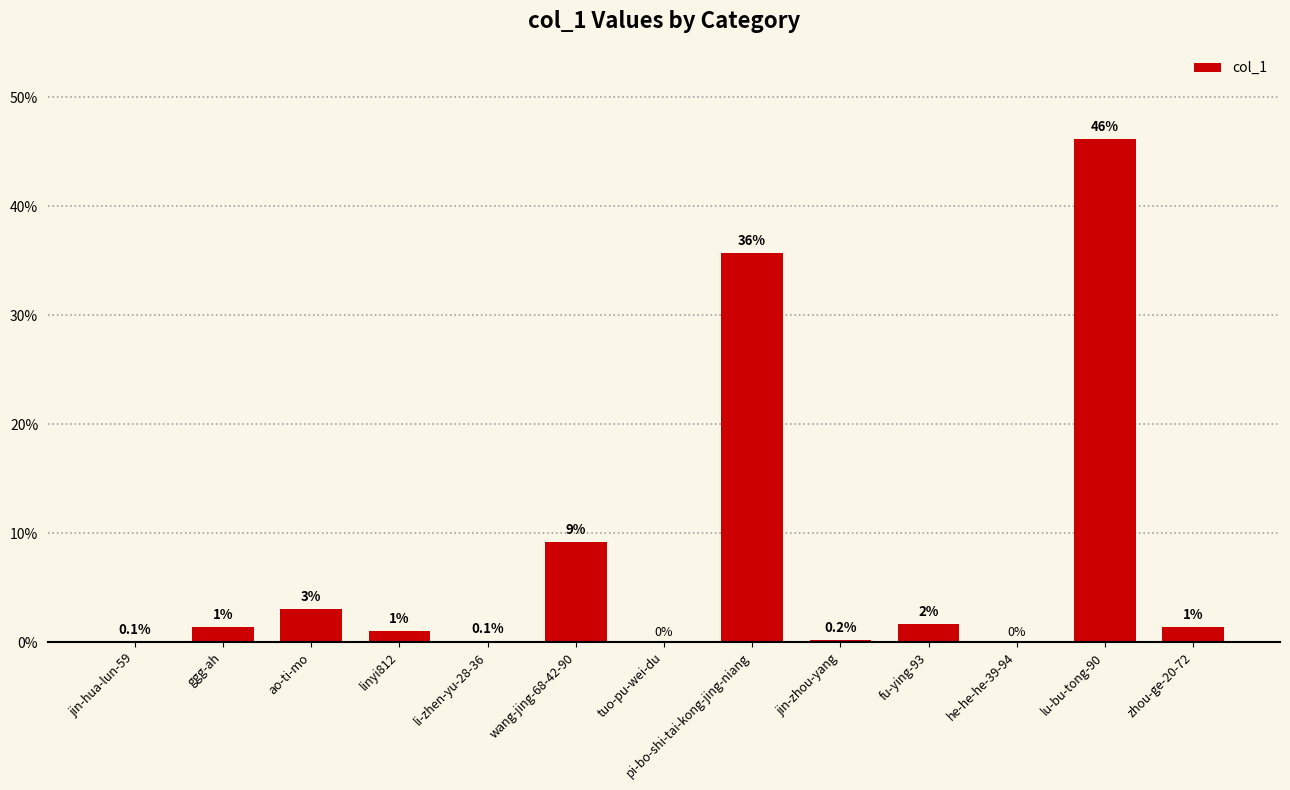

How many distinct data groups are displayed?

1